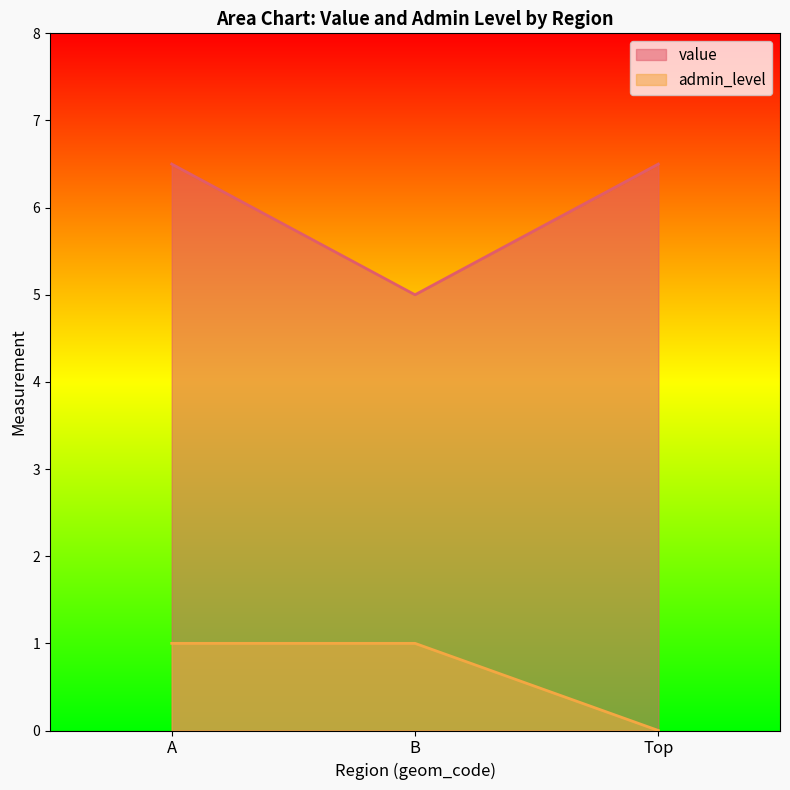

The admin_level series shows 1.0 at B. True or false?

True